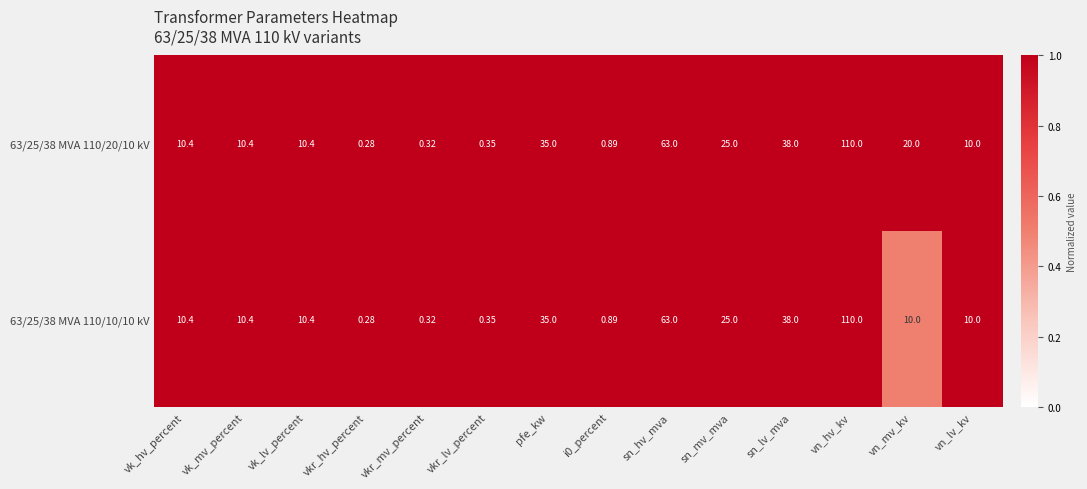

At which category is the sum across all series the highest?

vn_hv_kv